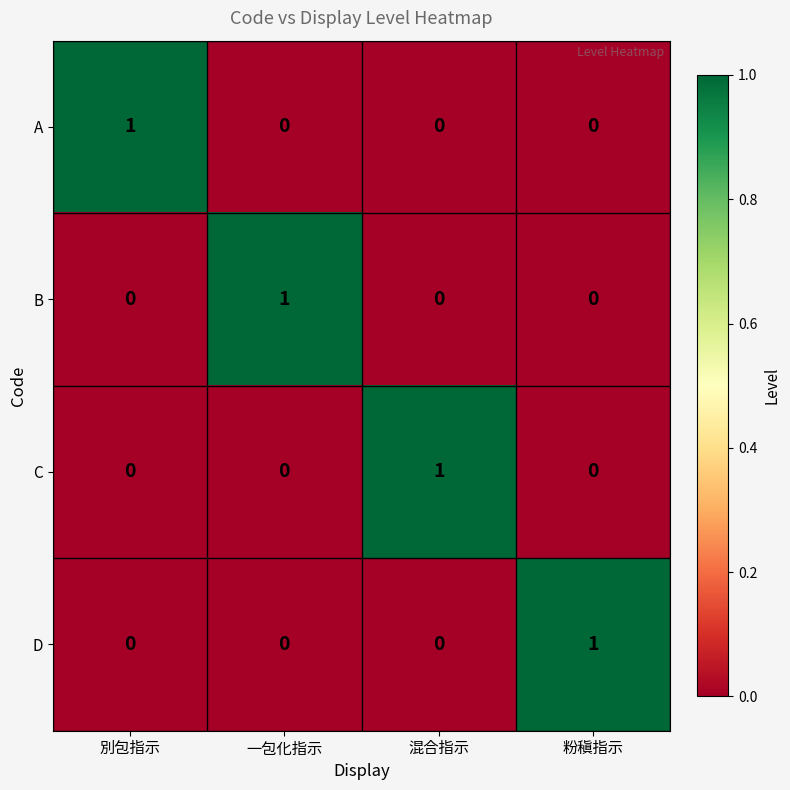

What is the spread (max minus min) of values at 別包指示?

1